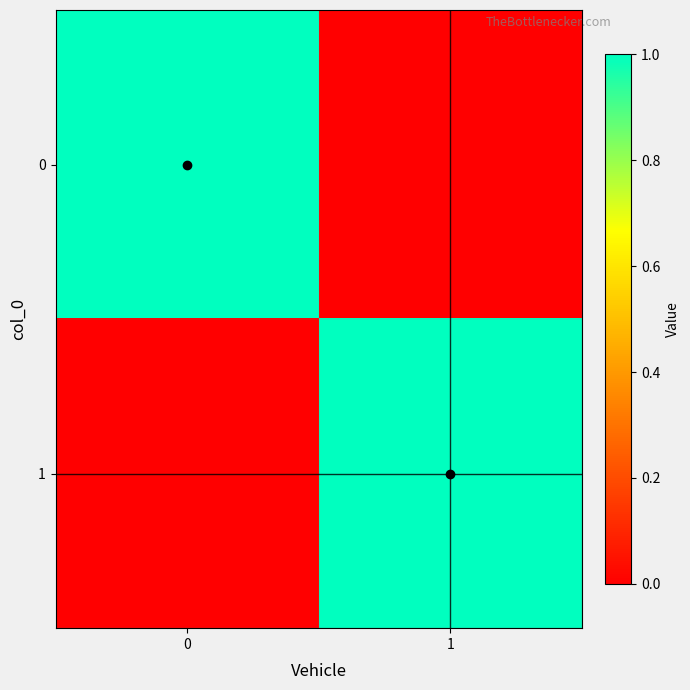

Reading left to right, extract all data points from this chart.

0: 0=1	1=0
1: 0=0	1=1